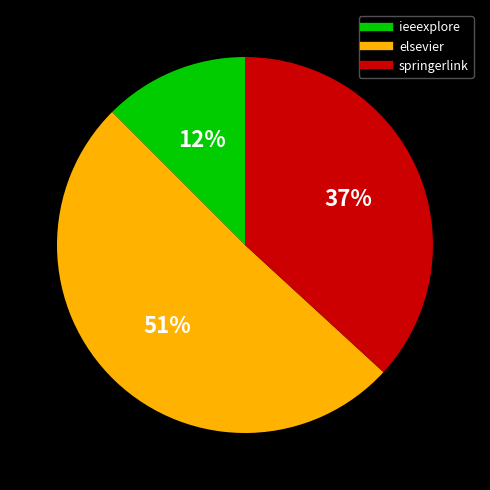

To the nearest percent, what is the average slice percentage?

33%